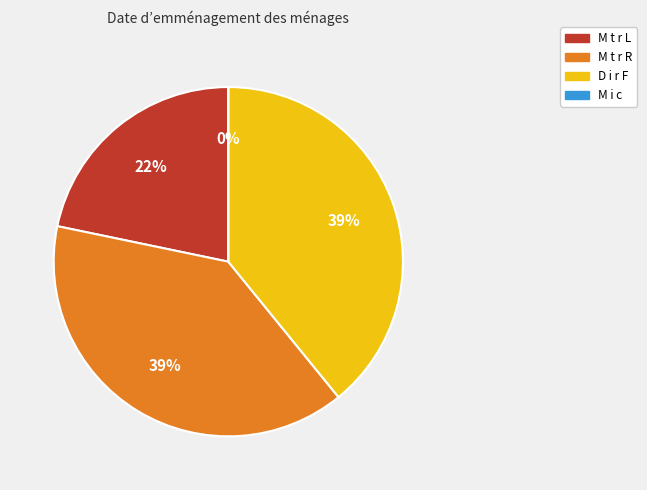

To the nearest percent, what is the combined percentage of M i c and M t r L?

22%